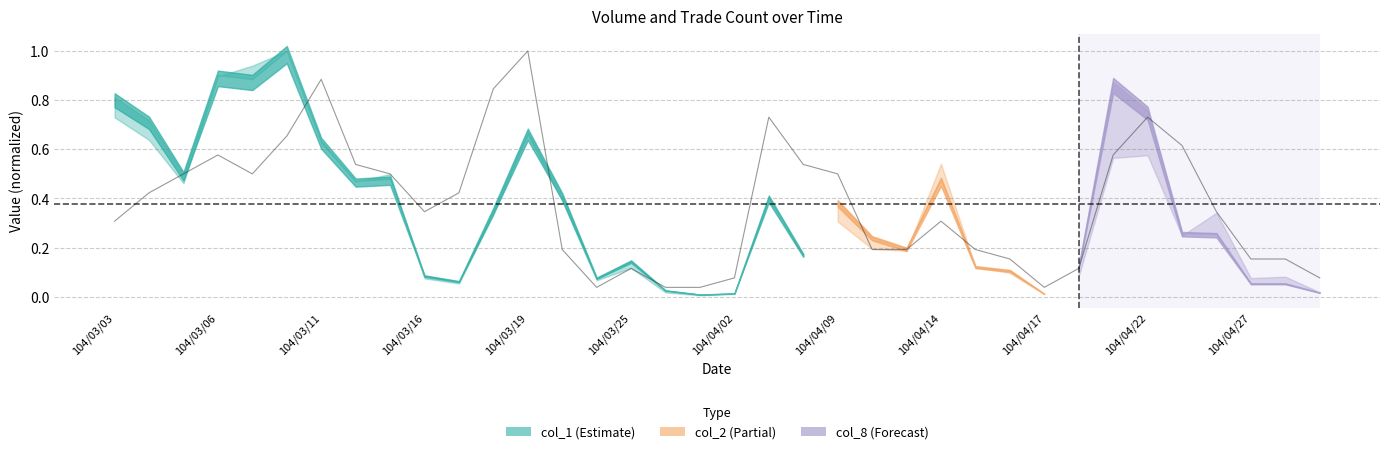

Where is the data nearest to the value 0?

14